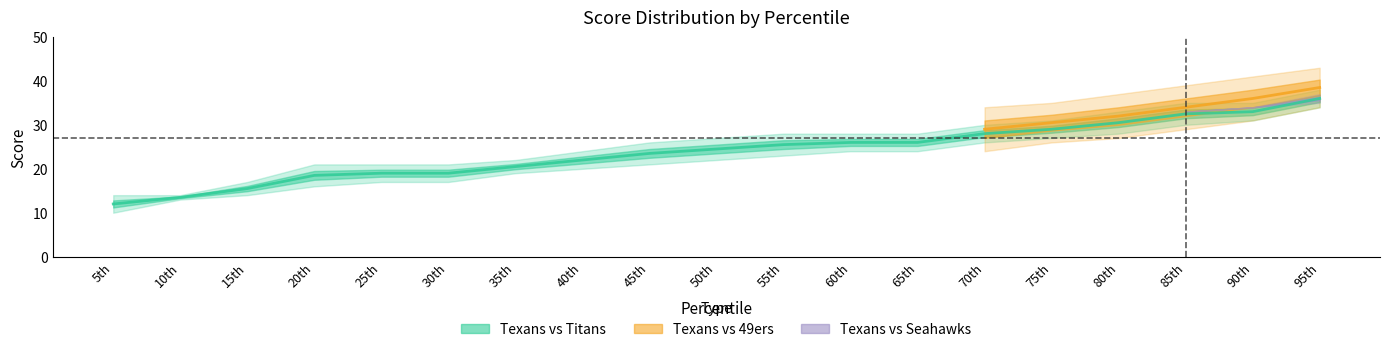

What is the difference between the Texans_vs_49ers values at 25th and 80th?

13